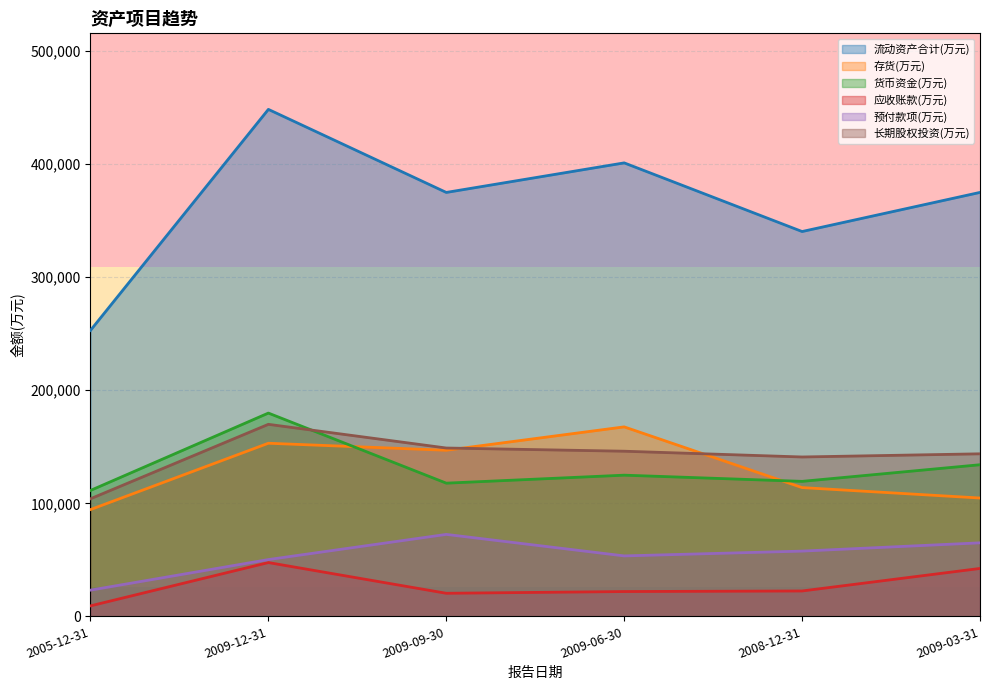

Which series changed the most between 2005-12-31 and 2009-09-30?

流动资产合计(万元)